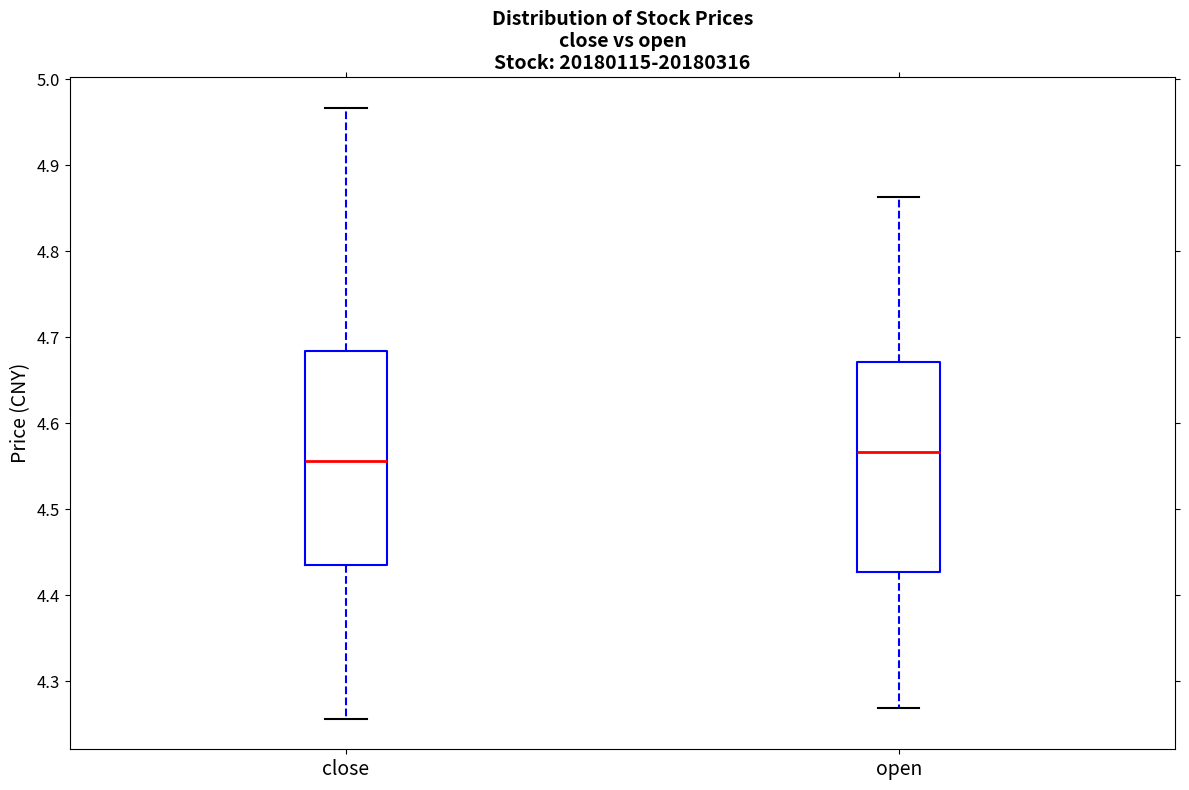

Where is the upper edge of the box for open on the y-axis? The values are not printed on the chart, so give them approximately, as read against the axis.

4.67